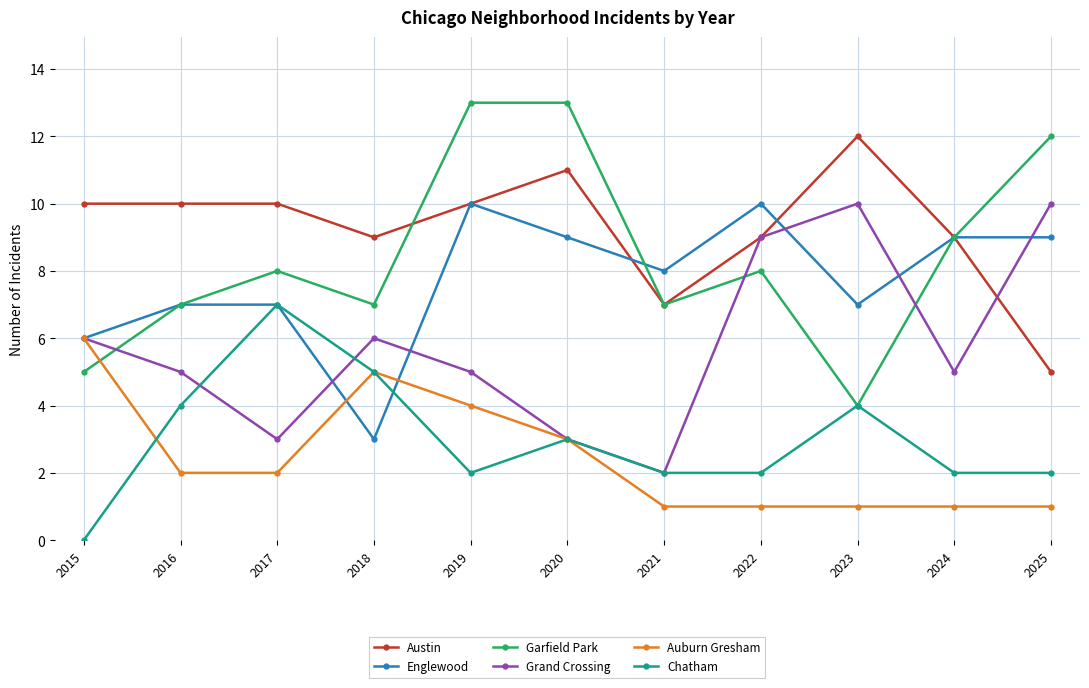

Reading left to right, list all the values displayed in this chart.

Austin: 2015=10	2016=10	2017=10	2018=9	2019=10	2020=11	2021=7	2022=9	2023=12	2024=9	2025=5
Englewood: 2015=6	2016=7	2017=7	2018=3	2019=10	2020=9	2021=8	2022=10	2023=7	2024=9	2025=9
Garfield Park: 2015=5	2016=7	2017=8	2018=7	2019=13	2020=13	2021=7	2022=8	2023=4	2024=9	2025=12
Grand Crossing: 2015=6	2016=5	2017=3	2018=6	2019=5	2020=3	2021=2	2022=9	2023=10	2024=5	2025=10
Auburn Gresham: 2015=6	2016=2	2017=2	2018=5	2019=4	2020=3	2021=1	2022=1	2023=1	2024=1	2025=1
Chatham: 2015=0	2016=4	2017=7	2018=5	2019=2	2020=3	2021=2	2022=2	2023=4	2024=2	2025=2